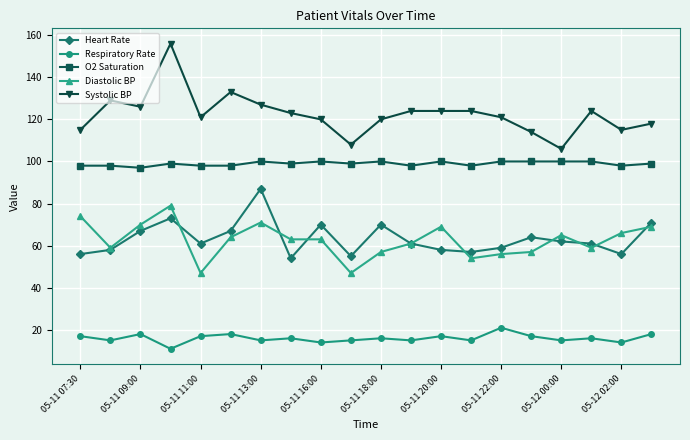

True or false: Heart Rate and Respiratory Rate cross at least once.

False